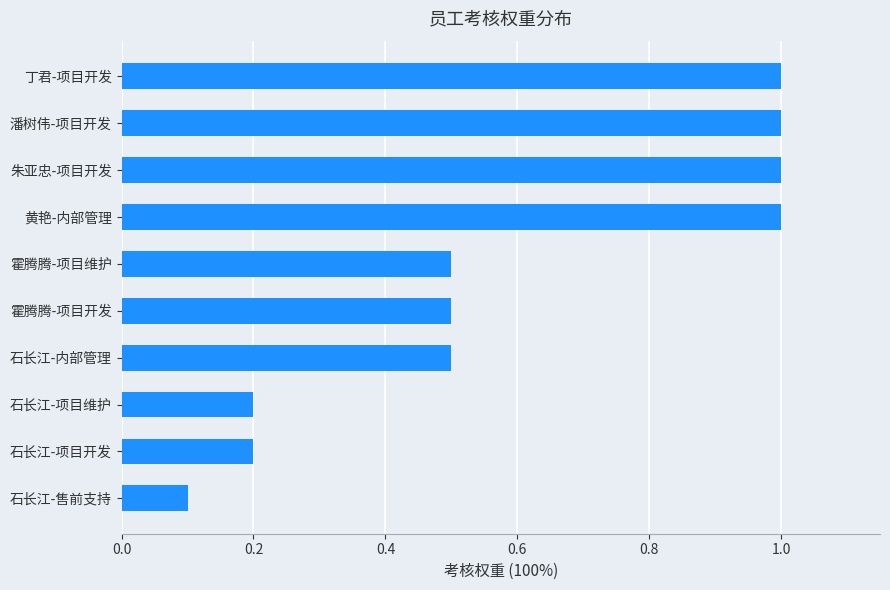

What is the change in value from 霍腾腾-项目维护 to 黄艳-内部管理?

+0.5